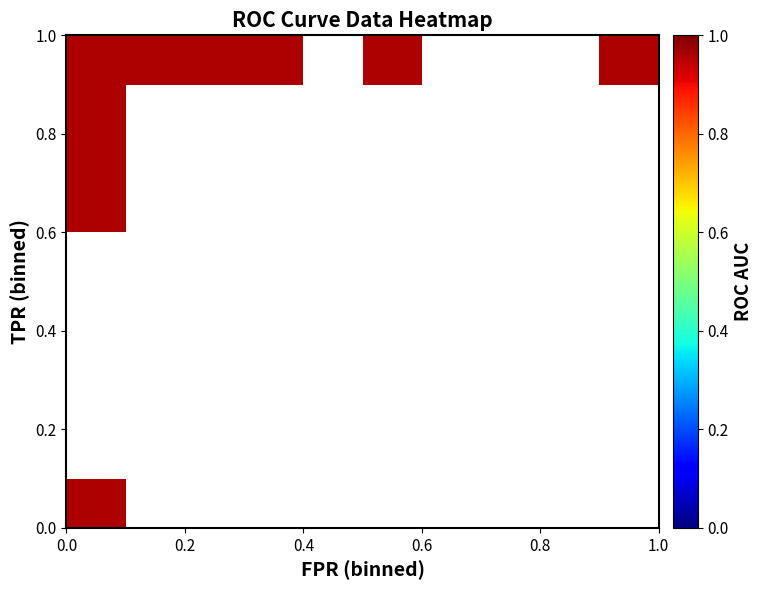

The value of fpr at 13 is 0.1. True or false?

True